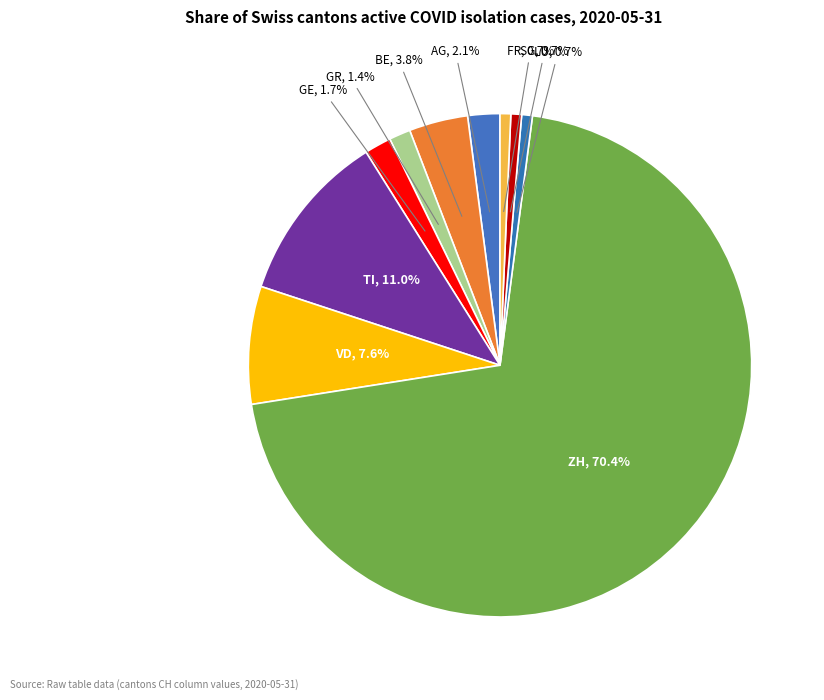

Count the number of slices in the pie.

10